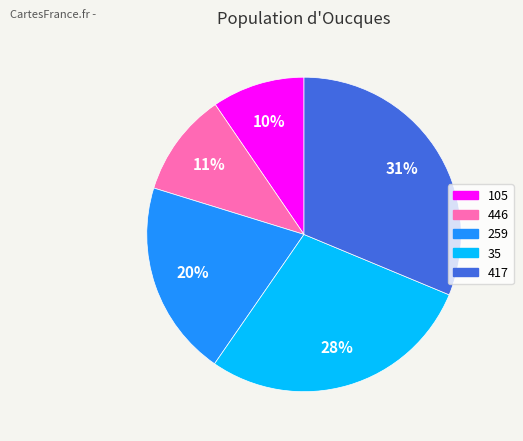

How many segments does this pie chart have?

5